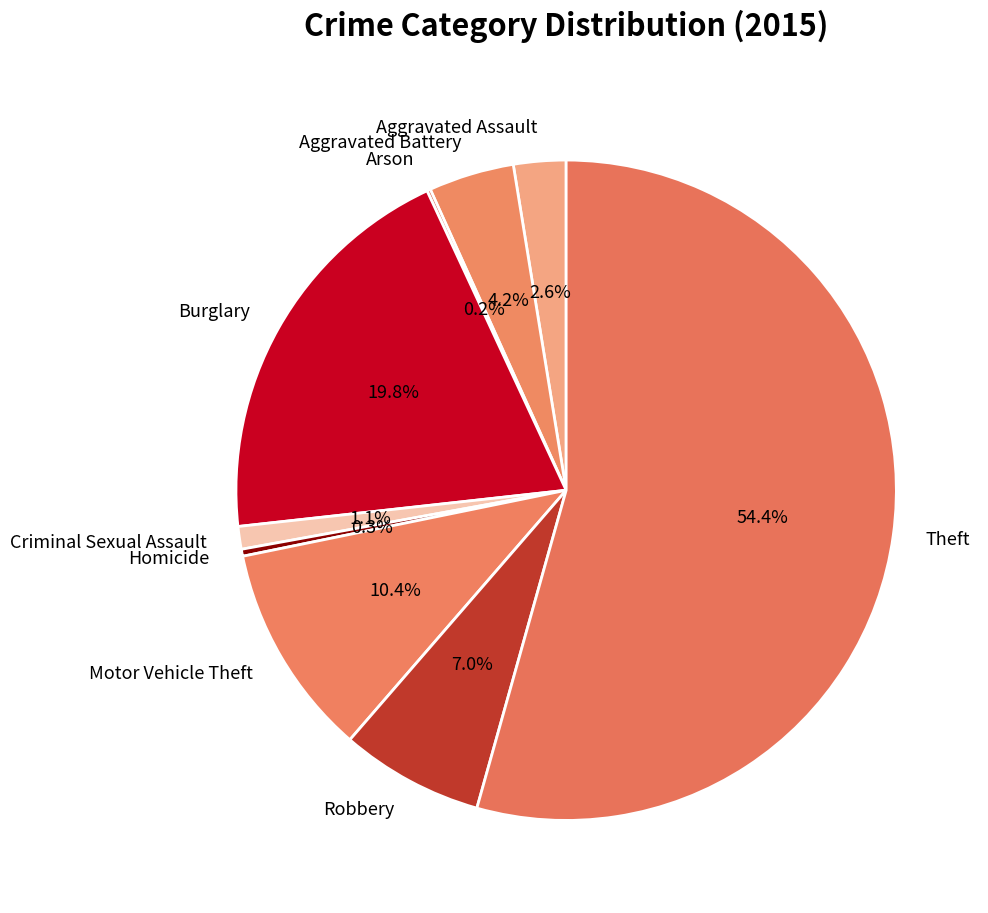

The Motor Vehicle Theft slice represents 5% of the pie. True or false?

False